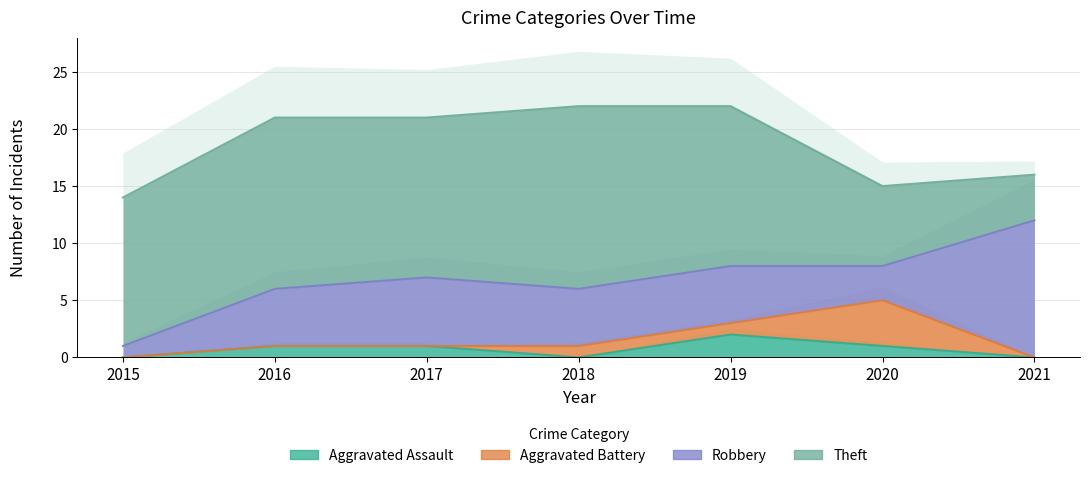

Reading left to right, list all the values displayed in this chart.

Aggravated Assault: 0	1	1	0	2	1	0
Aggravated Battery: 0	0	0	1	1	4	0
Robbery: 1	5	6	5	5	3	12
Theft: 13	15	14	16	14	7	4